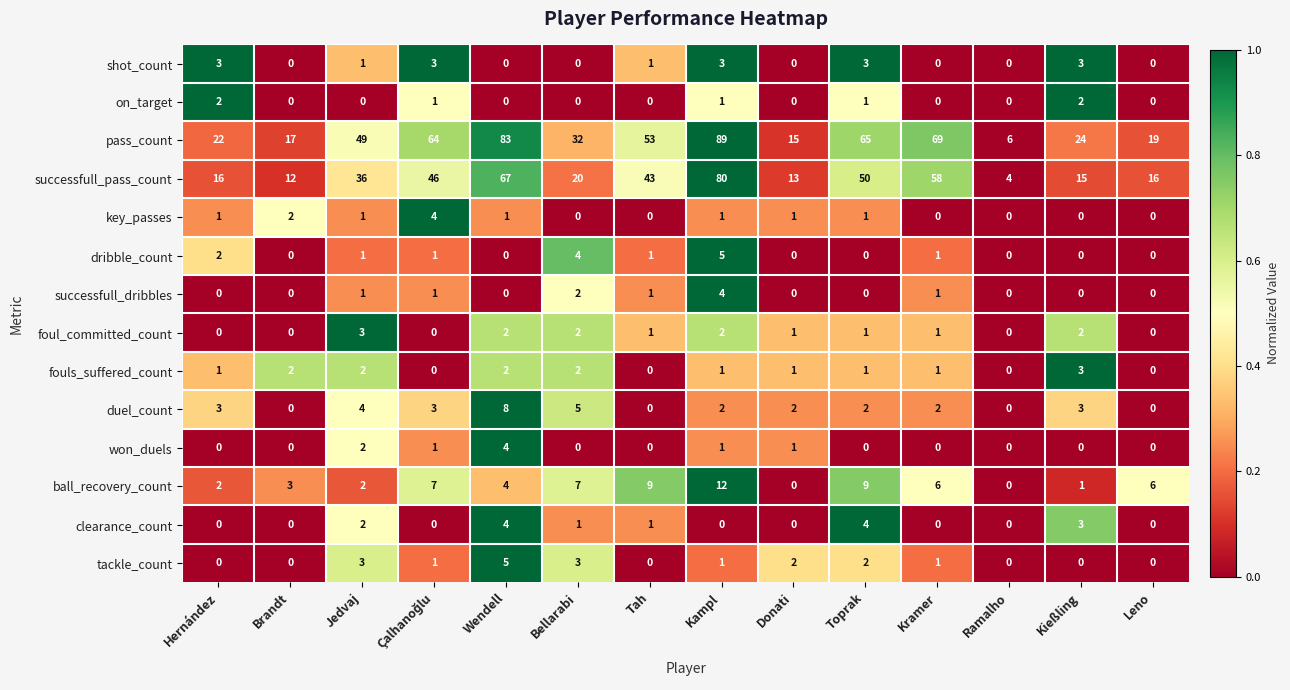

What value does the tackle_count series have at Bellarabi?

3